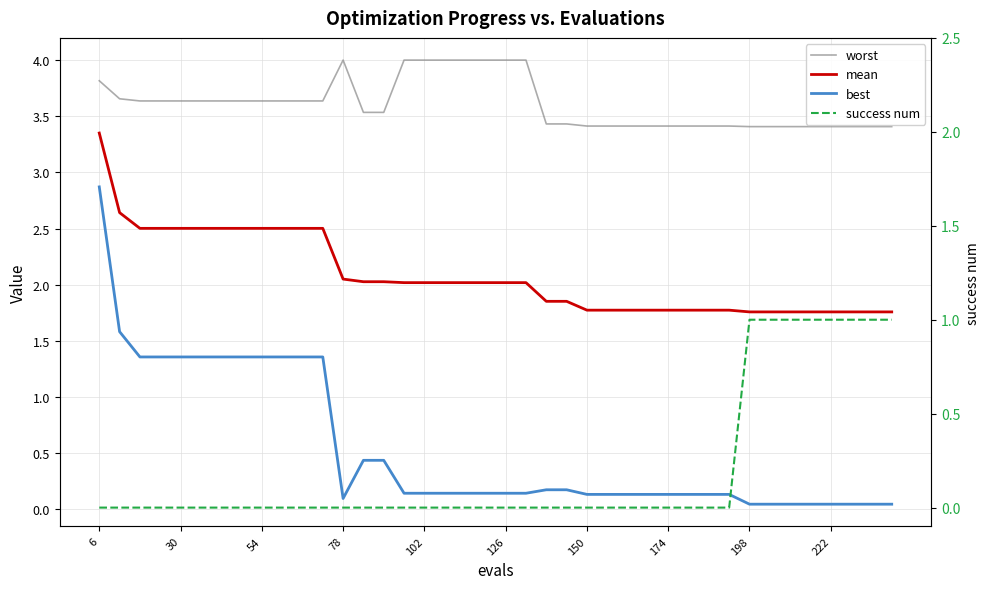

What is the difference between the maximum and second lowest values in the worst series?

0.6